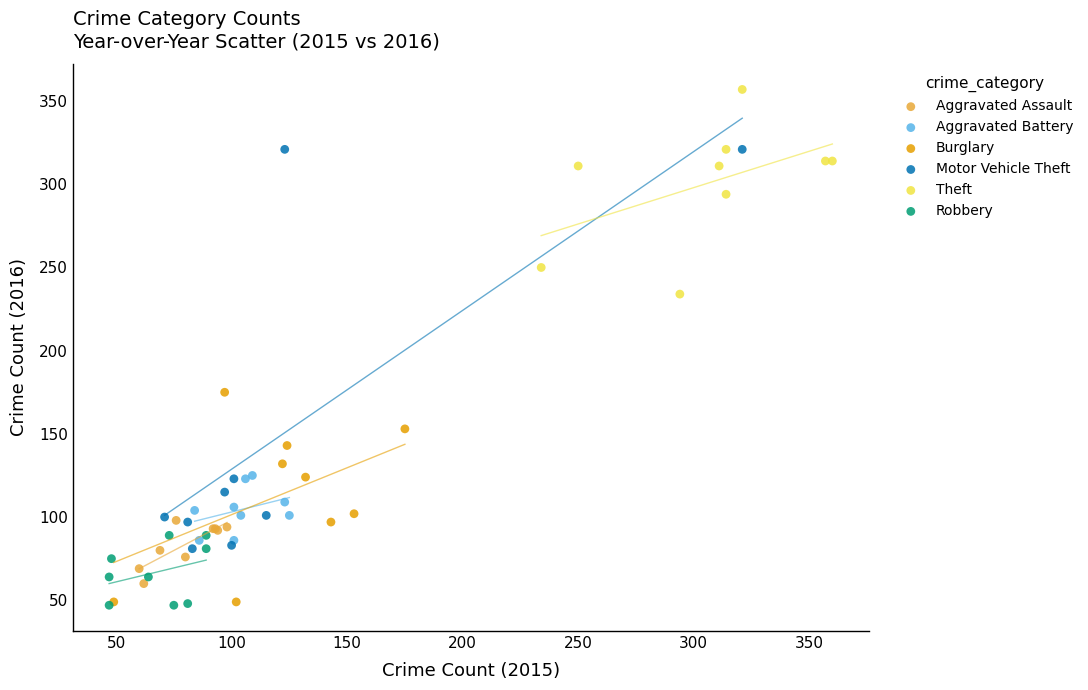

Which series reaches the maximum Y coordinate?

Theft